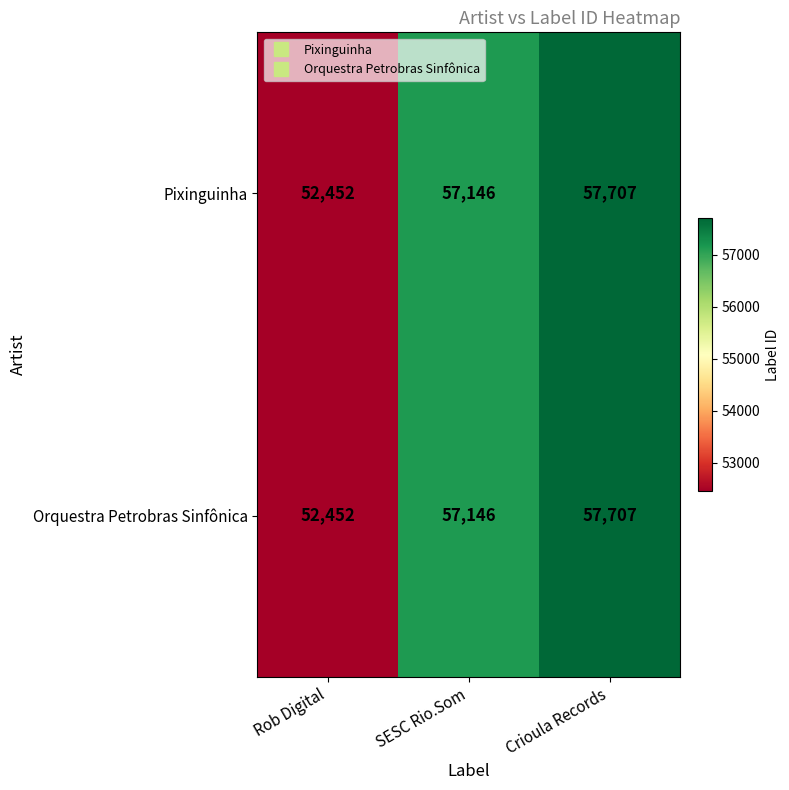

What is the greatest value displayed?

57707